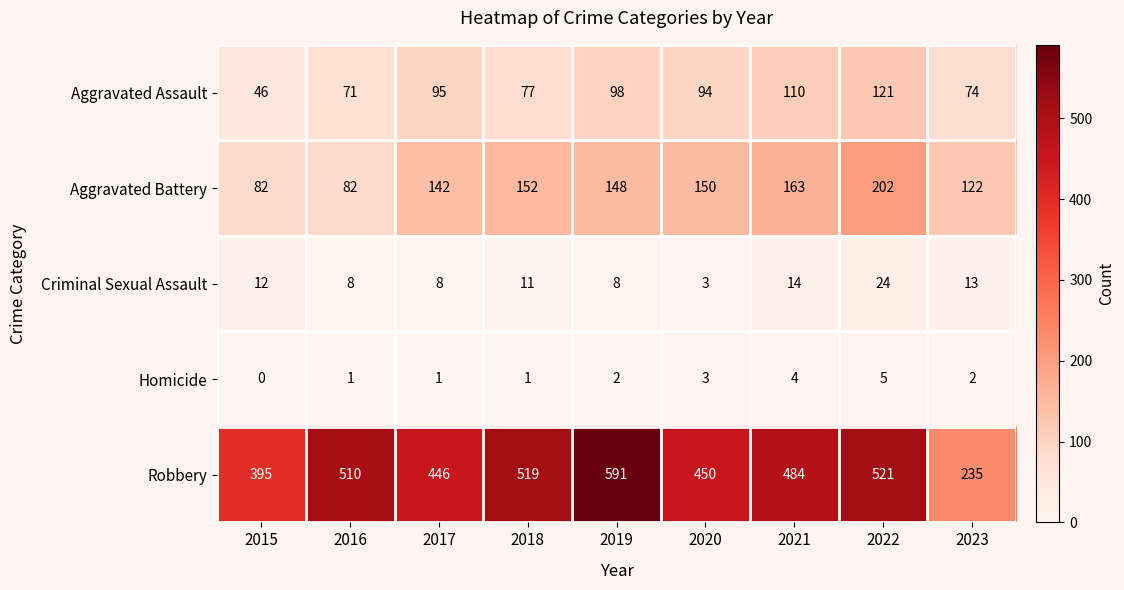

Which series has the largest range (max minus min)?

Robbery